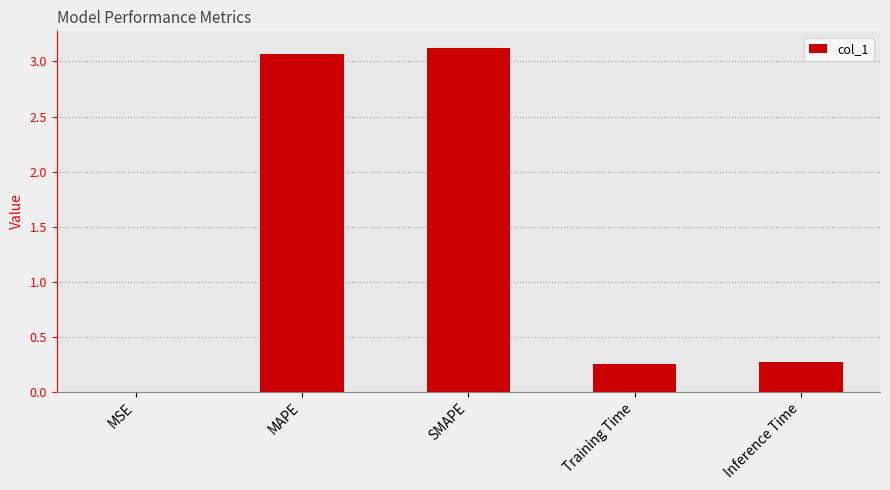

What is the maximum value shown in the chart?

3.1